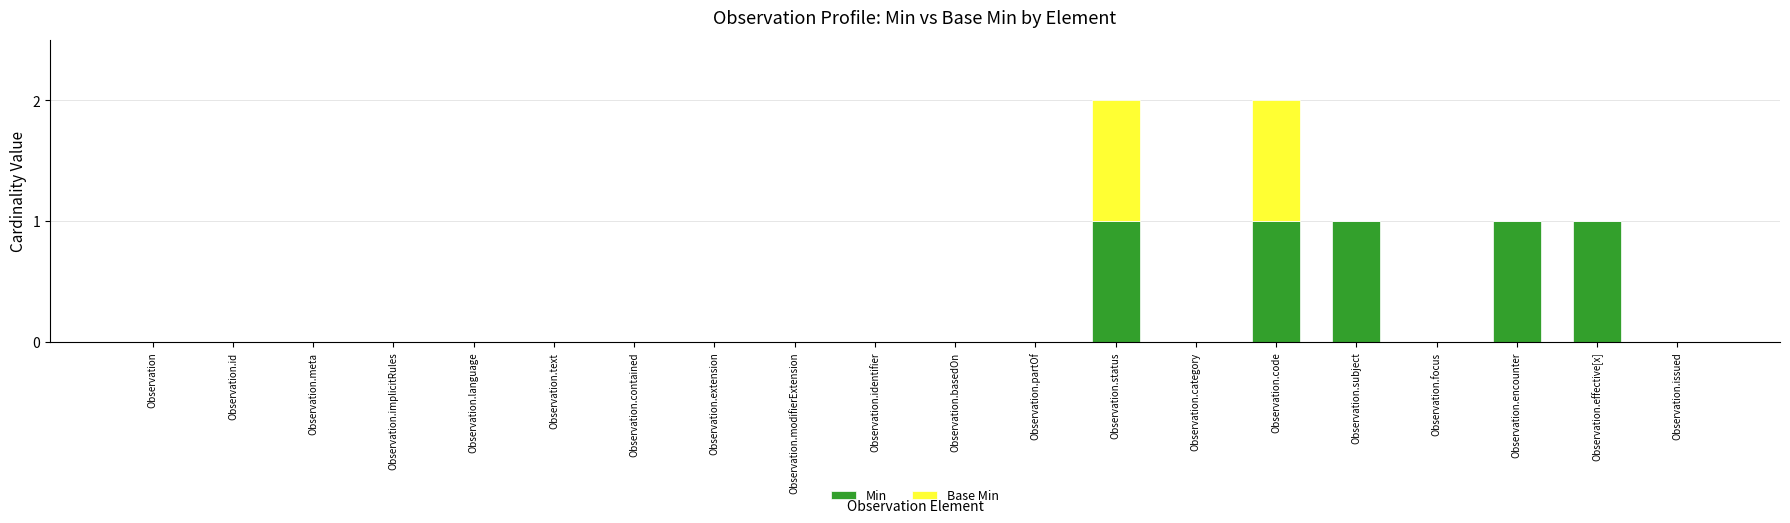

What are all the series names shown in the legend?

Min, Base Min